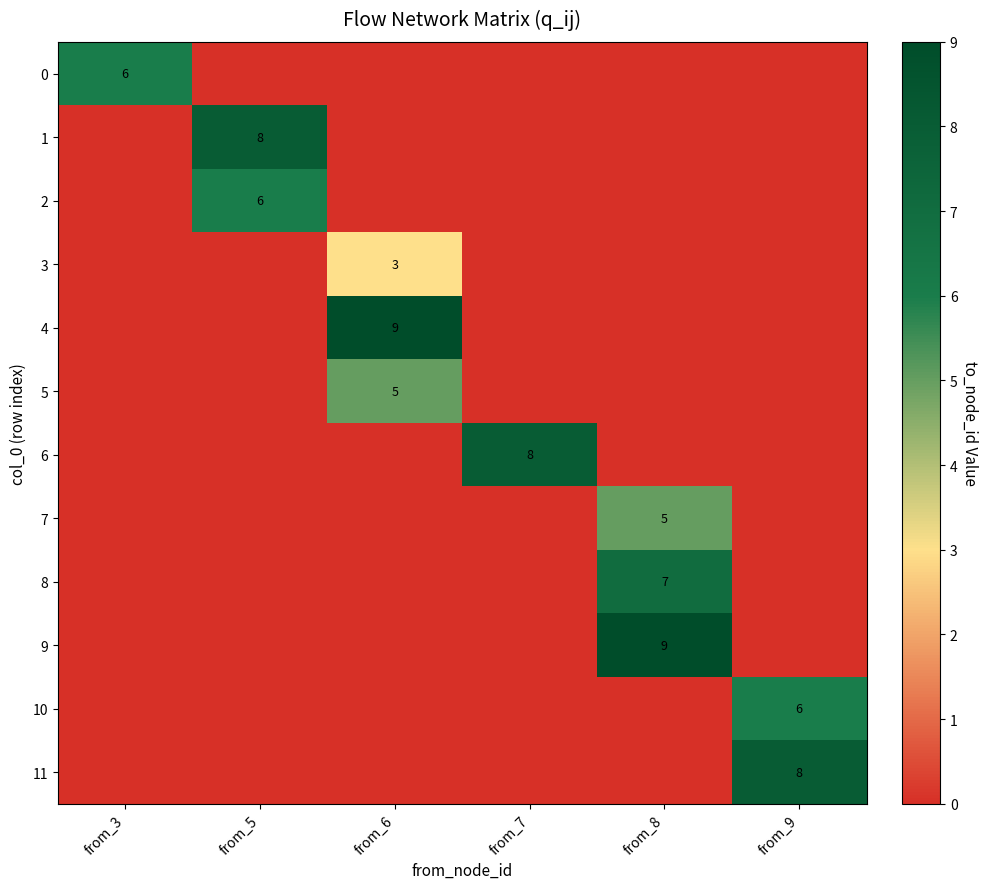

The value of 9 at from_8 is 13. True or false?

False